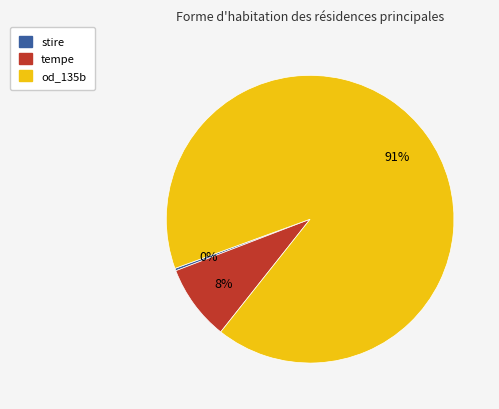

What percentage is the tempe slice, to the nearest percent?

8%